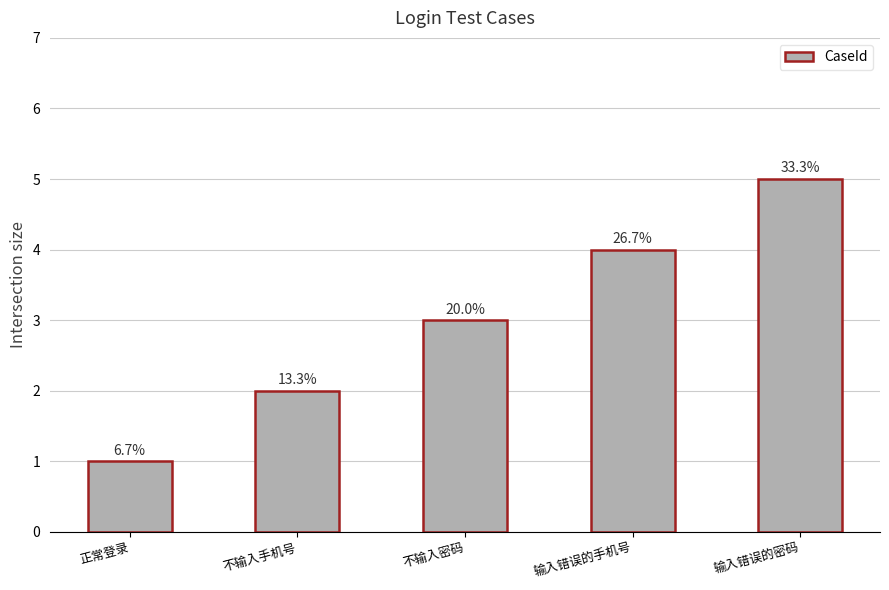

How many bars are there in total?

5